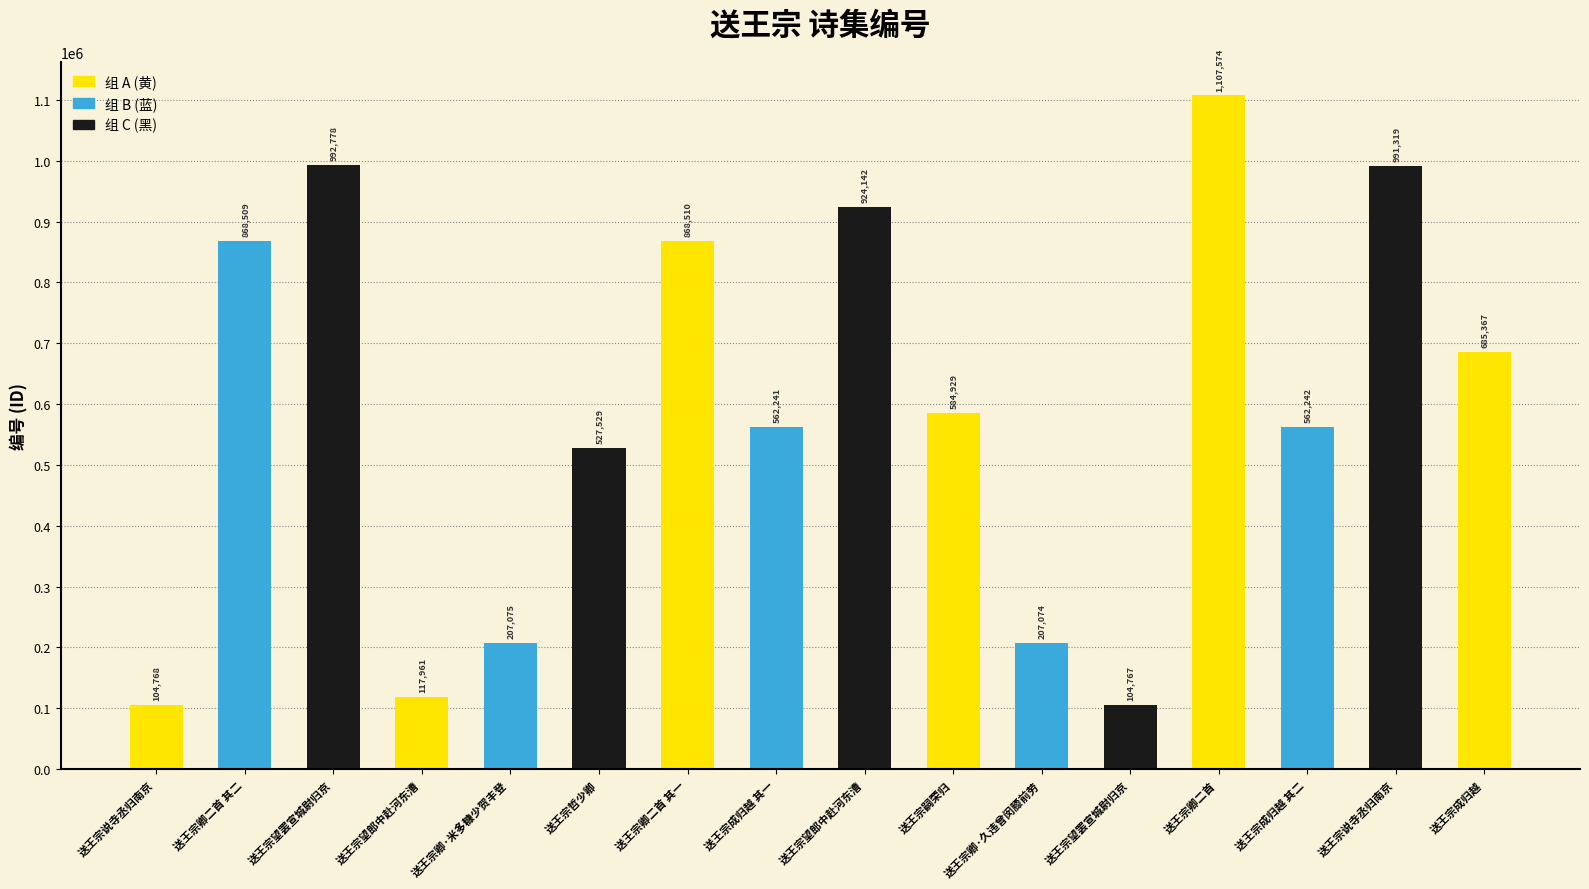

Reading right to left, extract all data points from this chart.

送王宗成归越=685367	送王宗说寺丞归南京=991319	送王宗成归越 其二=562242	送王宗卿二首=1107574	送王宗望罢宣城尉归京=104767	送王宗卿·久违曾闵膝前劳=207074	送王宗嗣荣归=584929	送王宗望郎中赴河东漕=924142	送王宗成归越 其一=562241	送王宗卿二首 其一=868510	送王宗哲少卿=527529	送王宗卿·米多糠少贺丰登=207075	送王宗望郎中赴河东漕=117961	送王宗望罢宣城尉归京=992778	送王宗卿二首 其二=868509	送王宗说寺丞归南京=104768